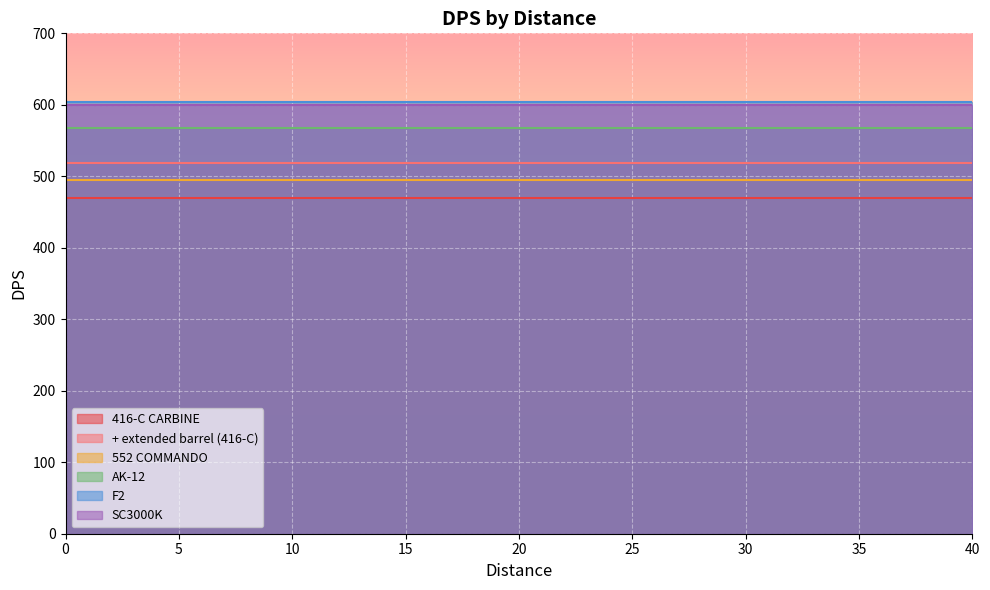

What is the smallest value displayed?

469